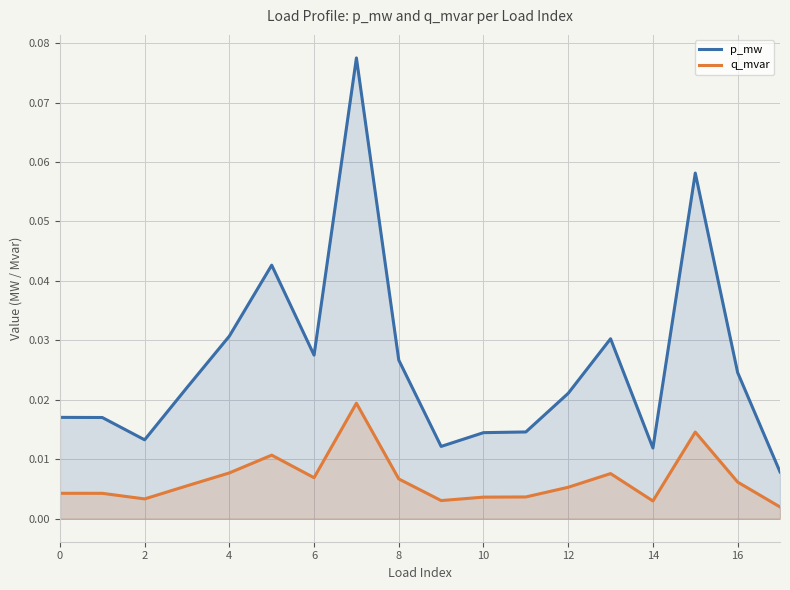

Where is p_mw nearest to the value 0?

17